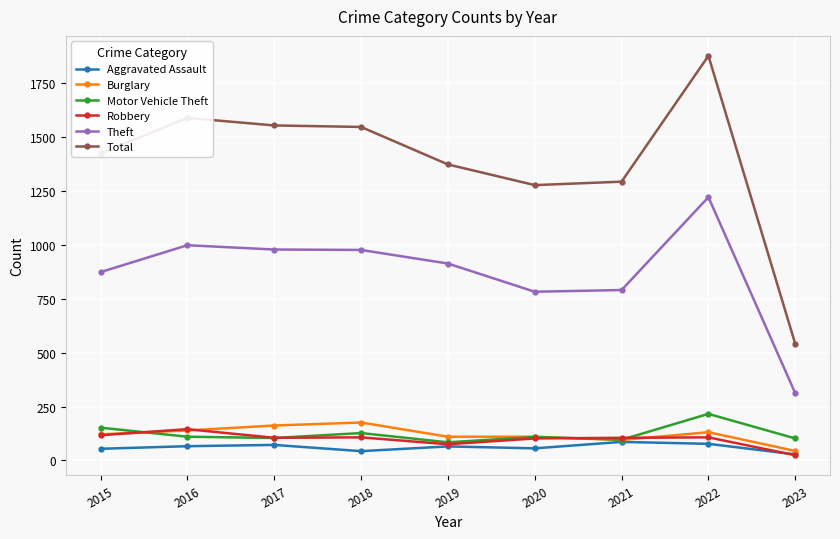

Which series changed the most between 2016 and 2022?

Total